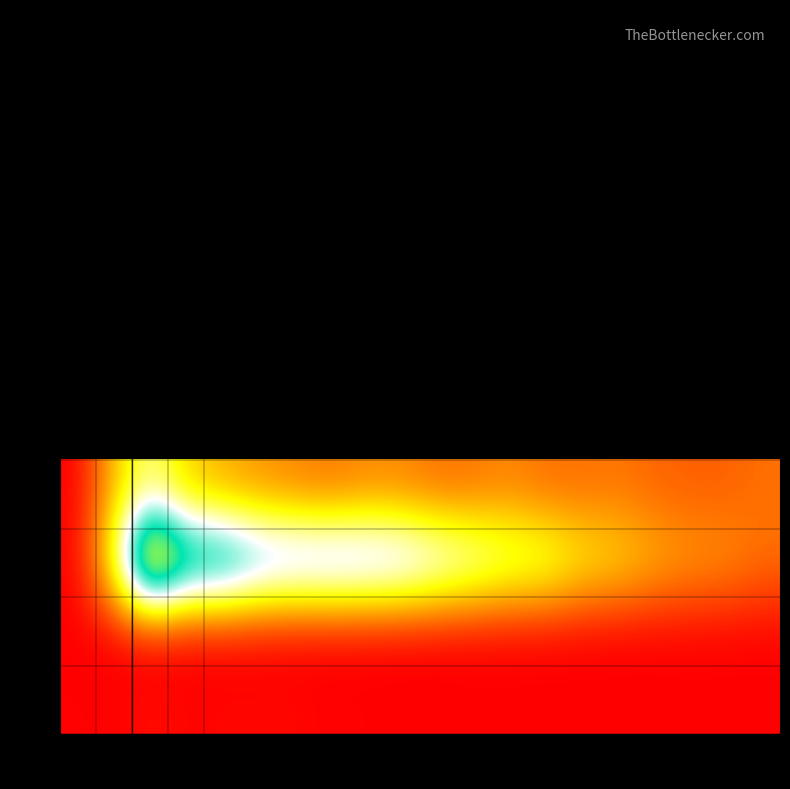

How many series are shown in this chart?

4